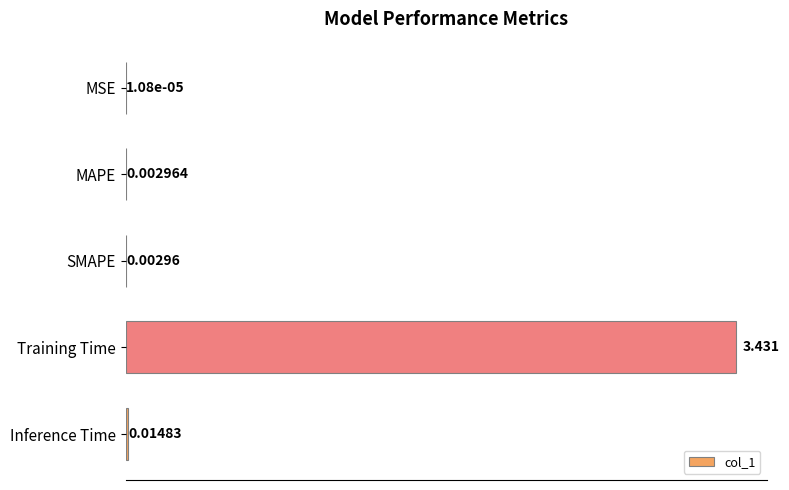

Which category has the highest value across all series?

Training Time